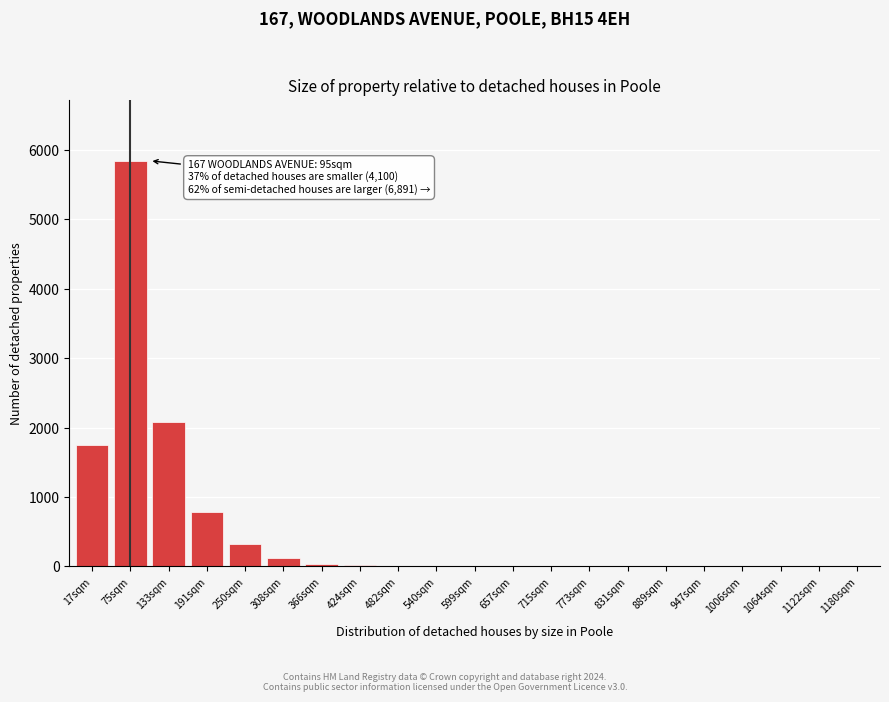

The value at 1122sqm is 2980. True or false?

False